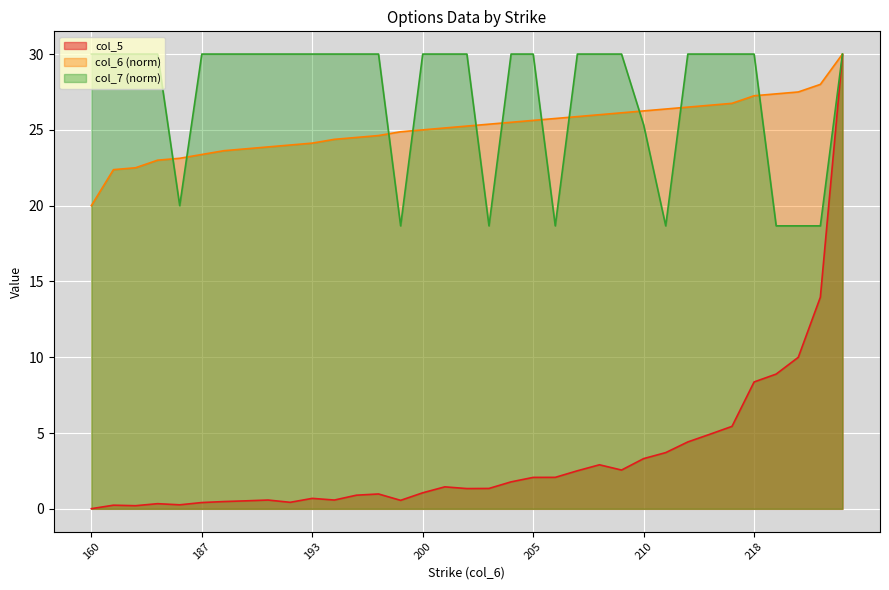

The value of col_7 at 218 is 30.0. True or false?

True